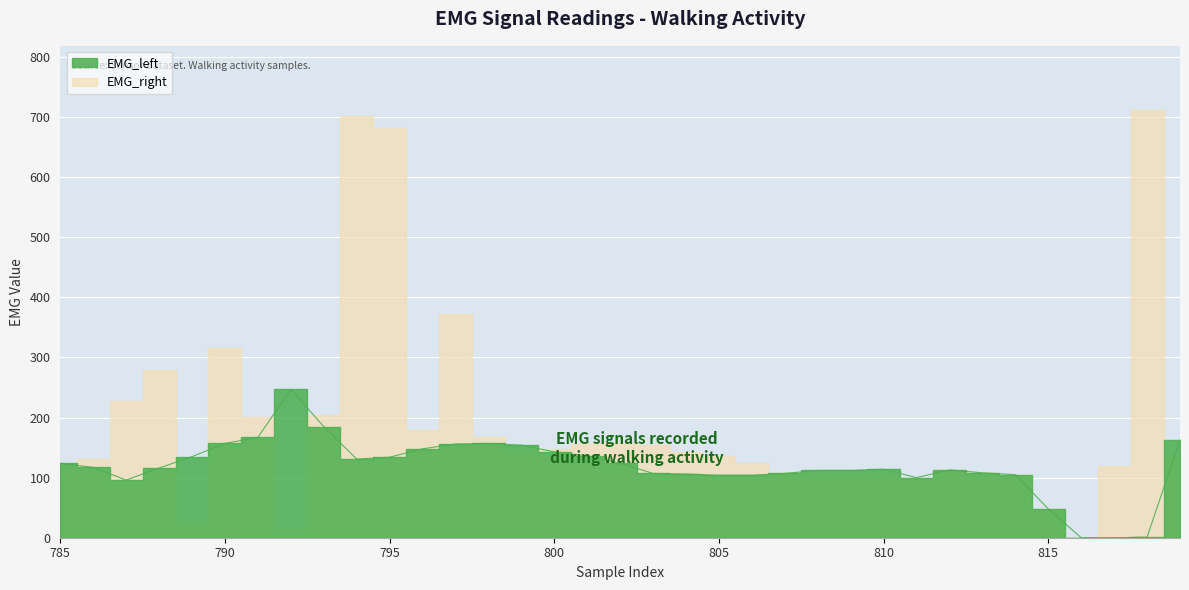

At which category does the chart reach its minimum across all series?

816